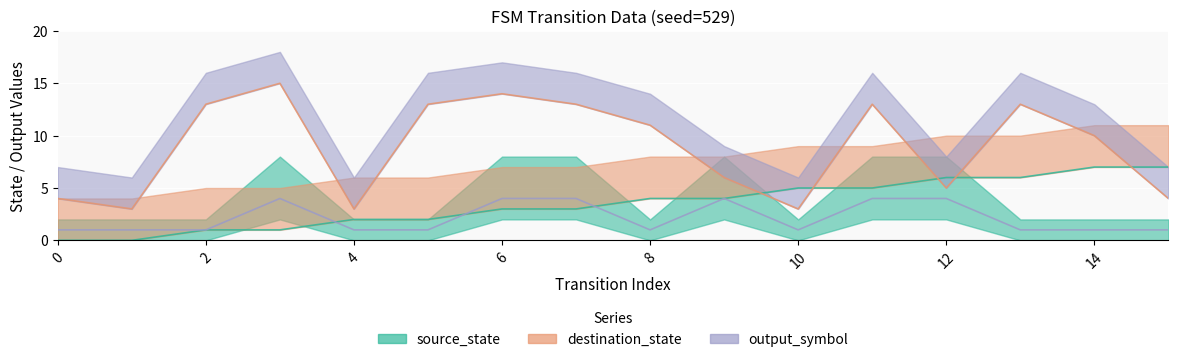

What is the total value across all series at 0?

5